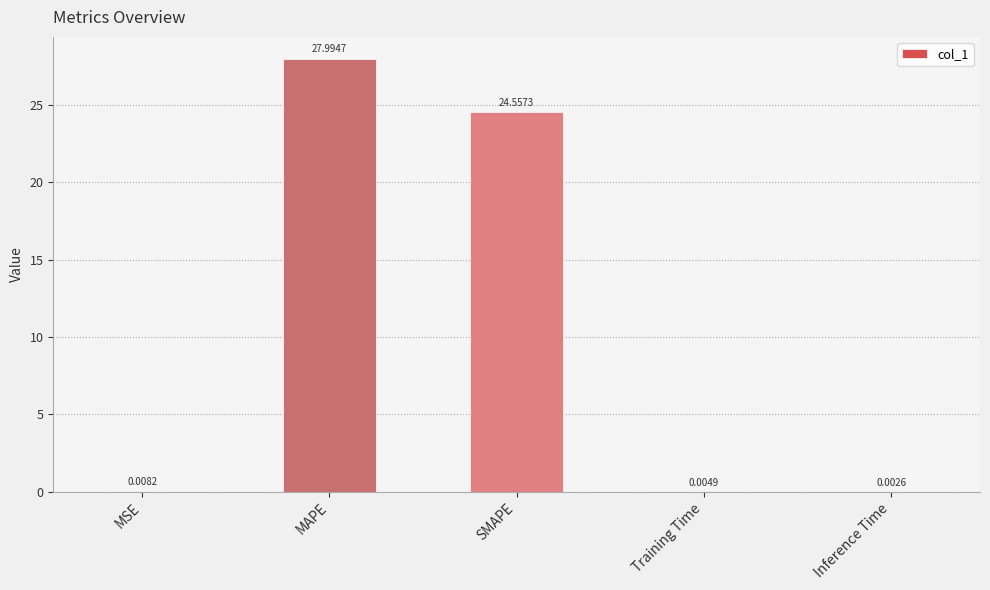

Which has a higher value, MAPE or Training Time?

MAPE